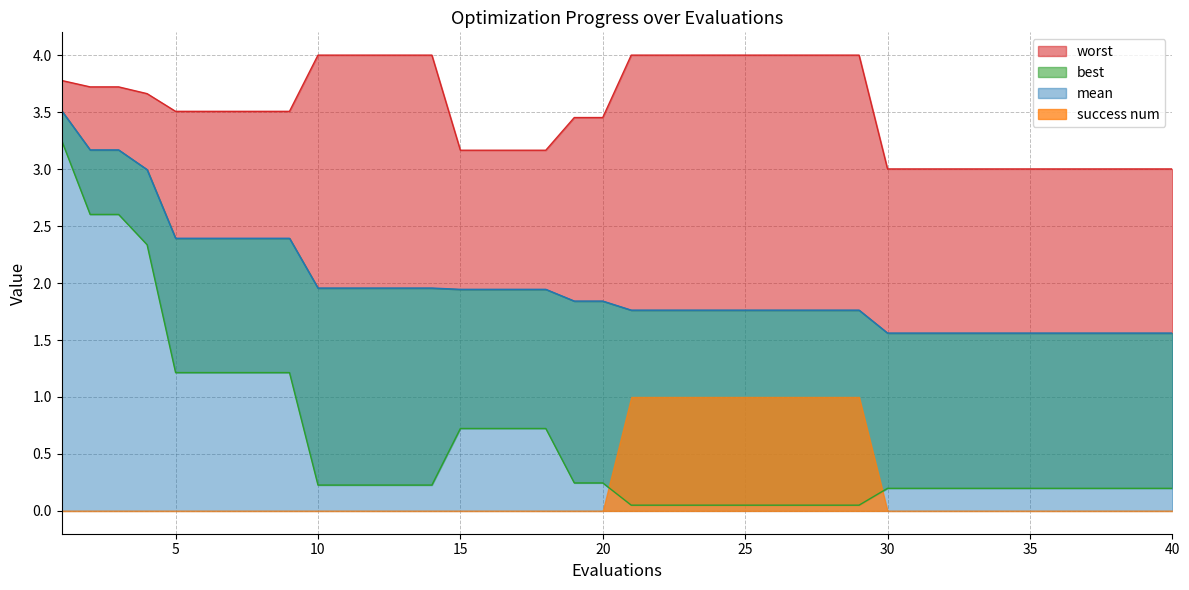

What is the spread (max minus min) of values at 25?

3.9